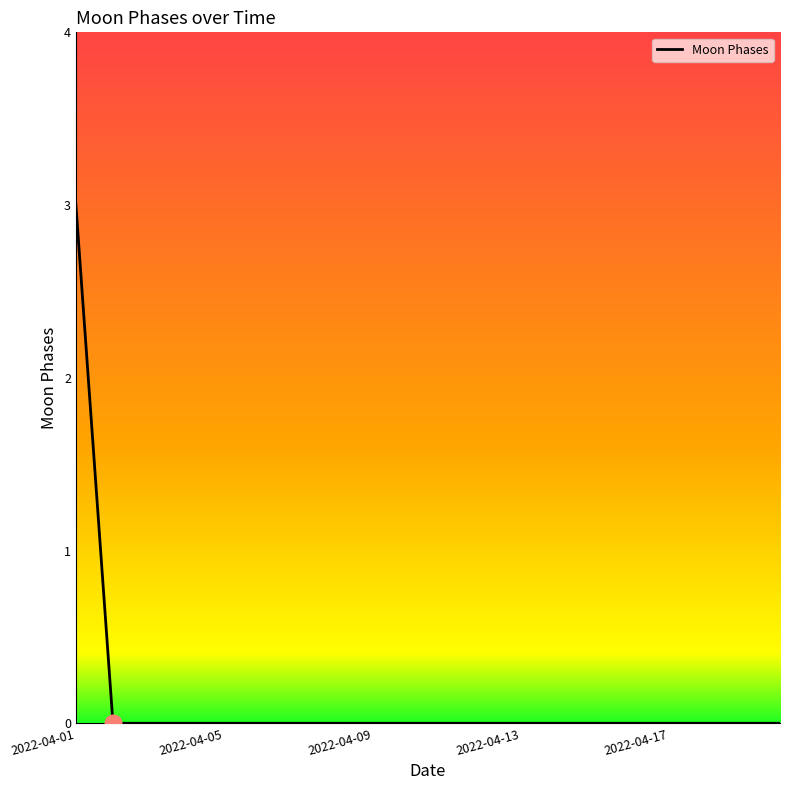

What is the difference between the maximum and minimum values?

3